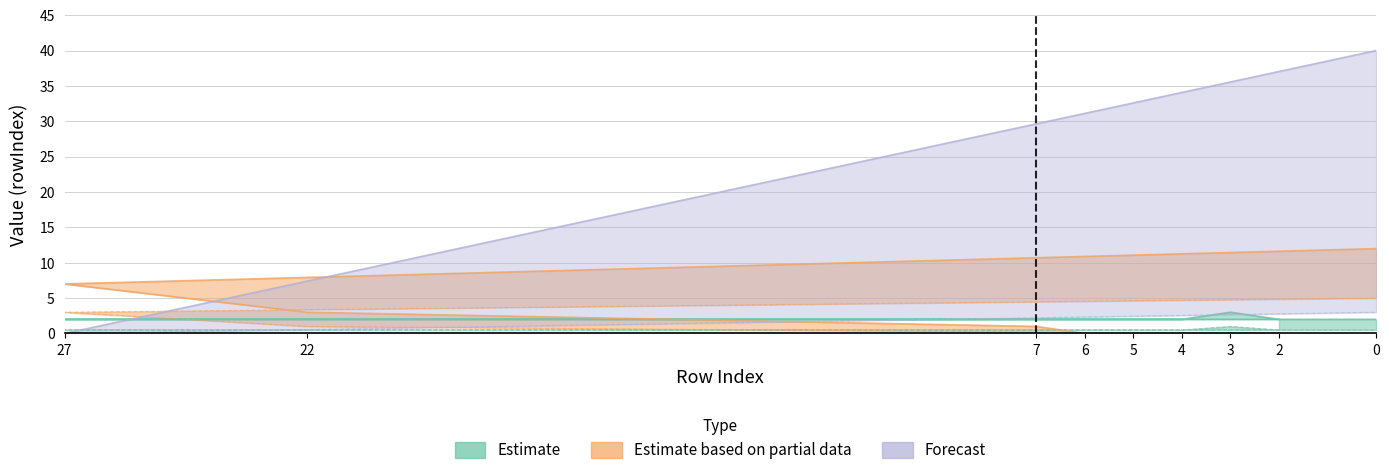

At which category is the sum across all series the highest?

rowIndex_0